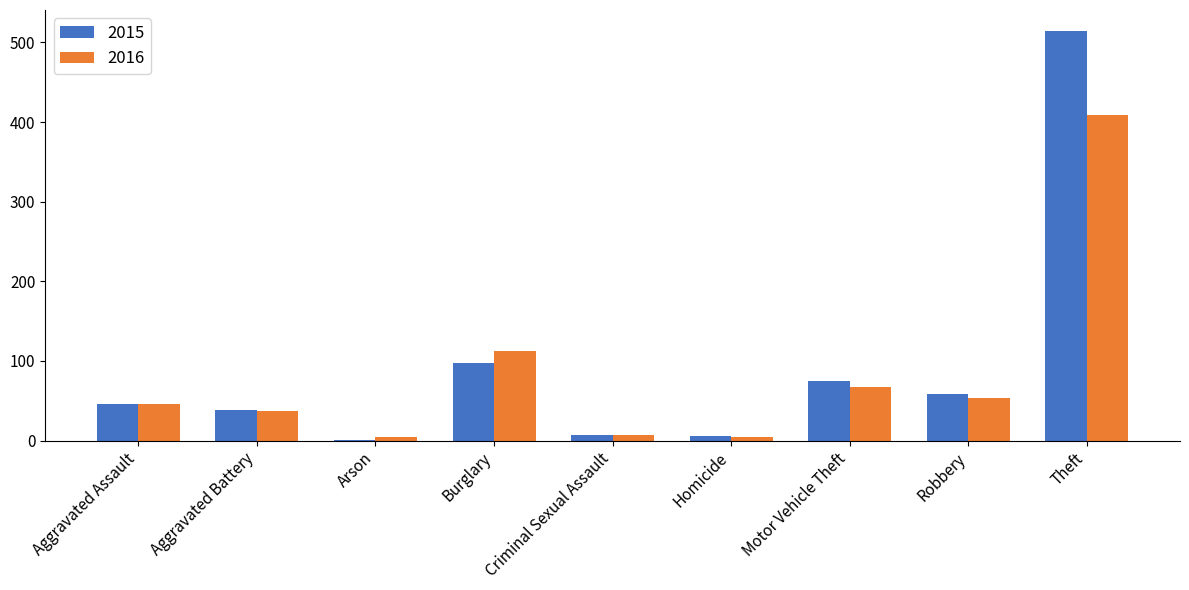

What is the greatest value displayed?

515